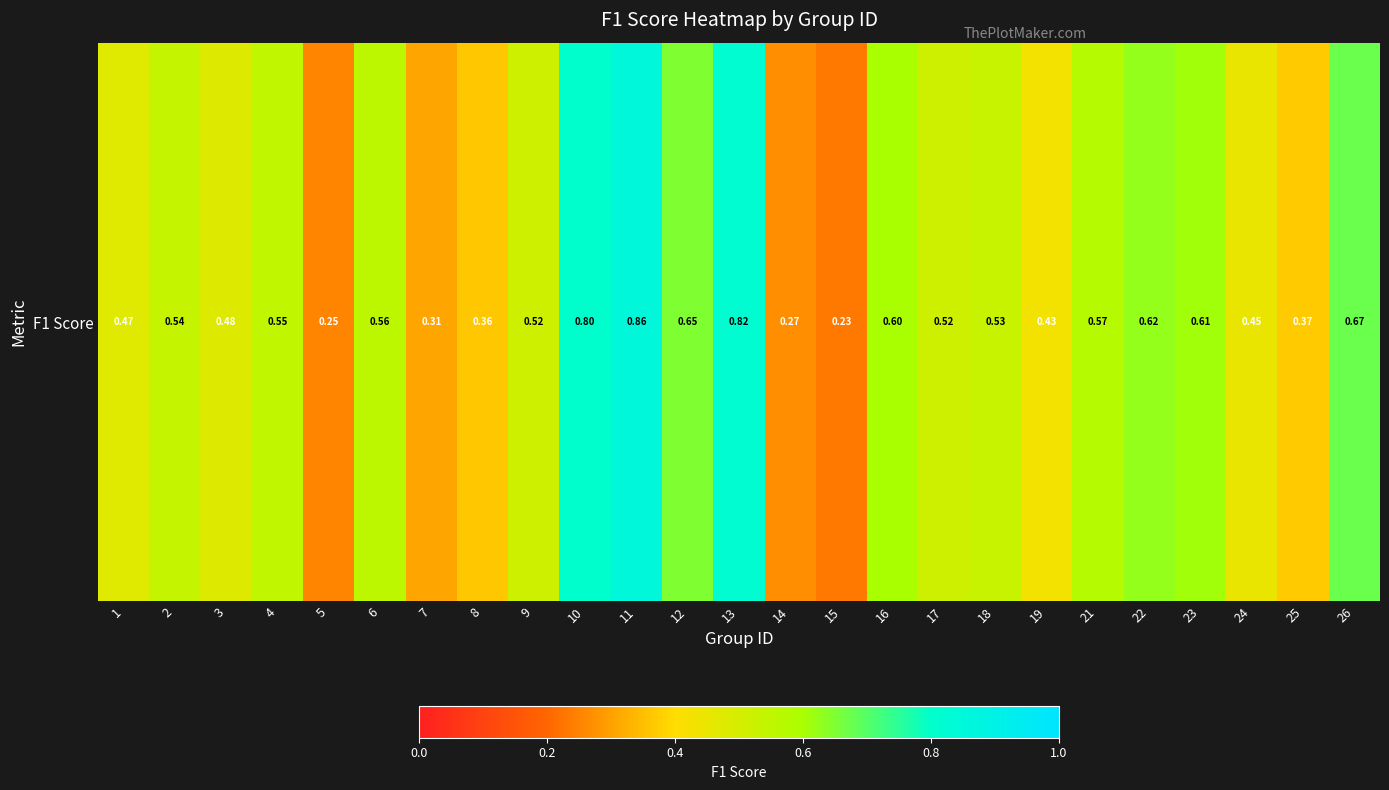

At which label is the value closest to 0?

15